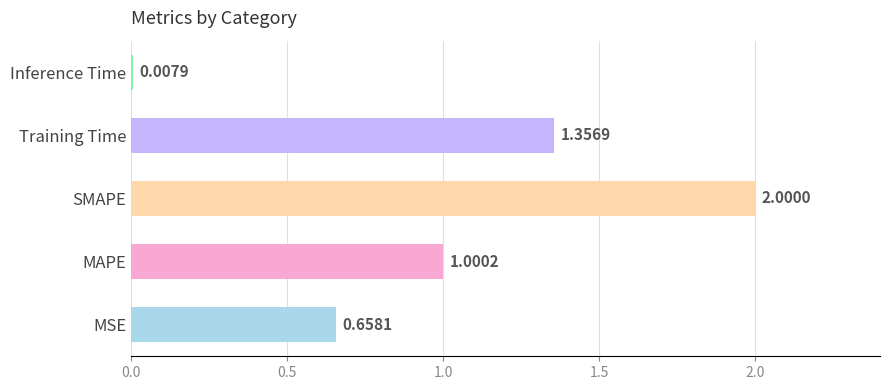

List the labels in order of value, largest first.

SMAPE, Training Time, MAPE, MSE, Inference Time